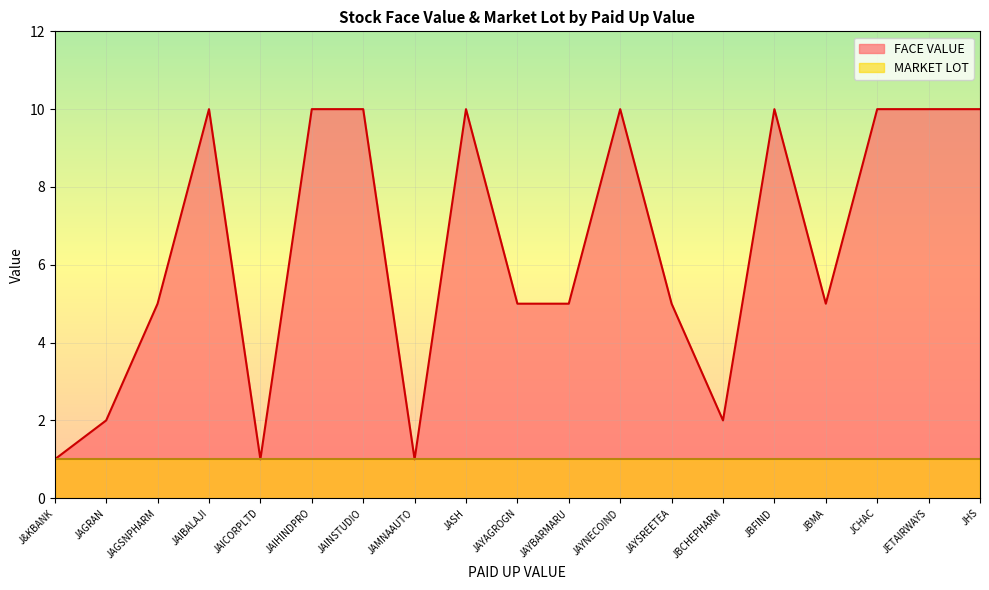

True or false: the data has more than 1 interior local peaks.

True